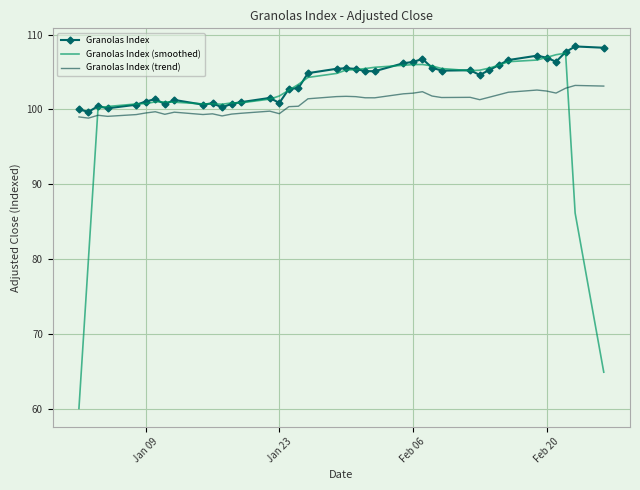

Which series has the largest range (max minus min)?

Granolas Index (smoothed)